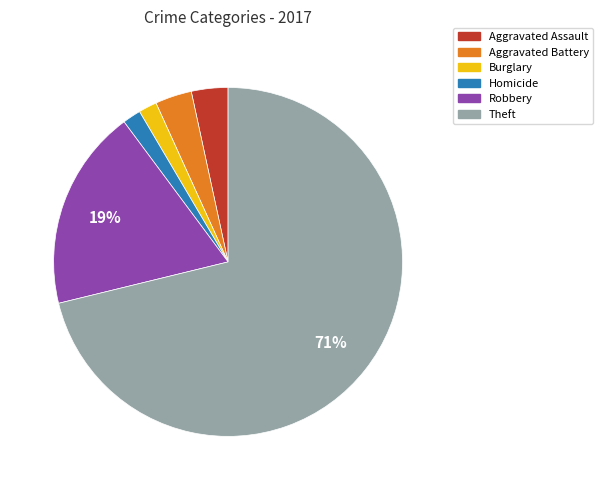

To the nearest percent, what is the difference between the largest and smallest slice percentages?

69%